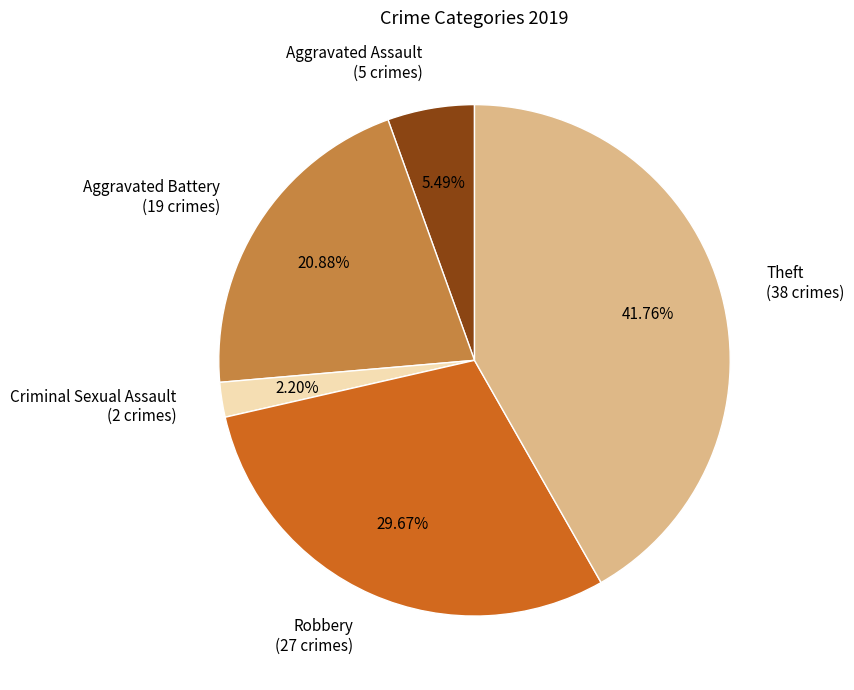

Is there a majority slice in this chart?

No